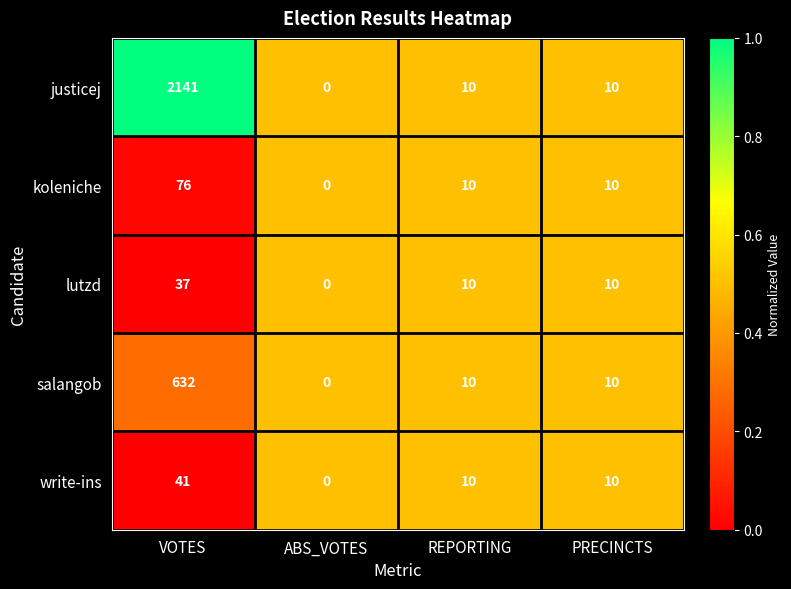

Rank the series by their maximum value, from lowest to highest.

lutzd, write-ins, koleniche, salangob, justicej